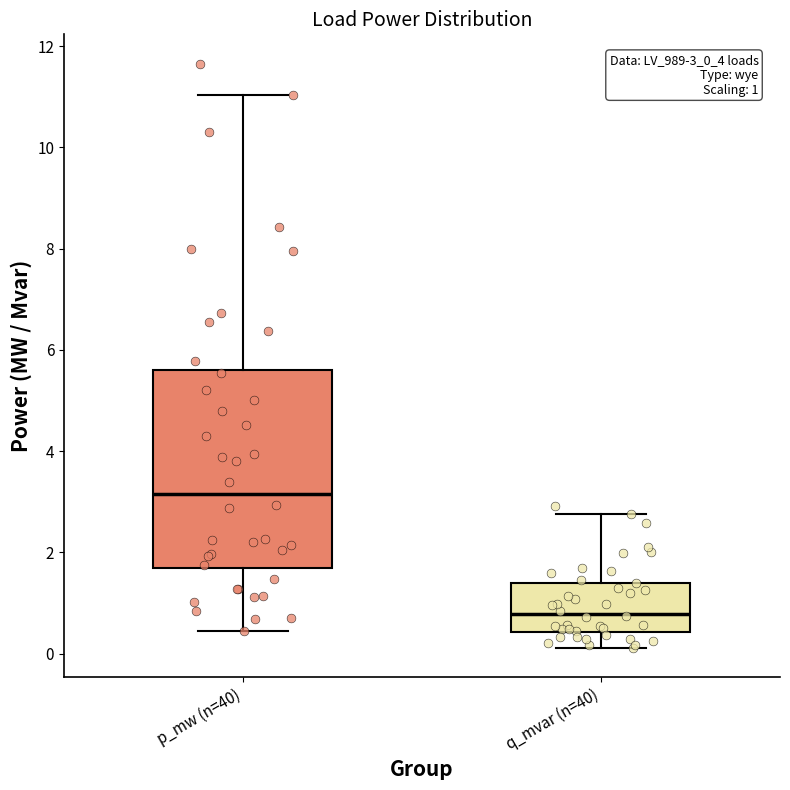

Which box's median line is the lowest?

q_mvar (n=40)